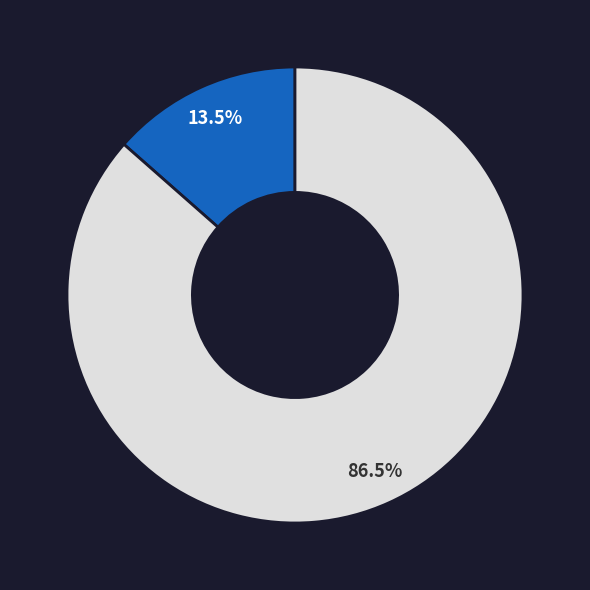

Is there a majority slice in this chart?

Yes